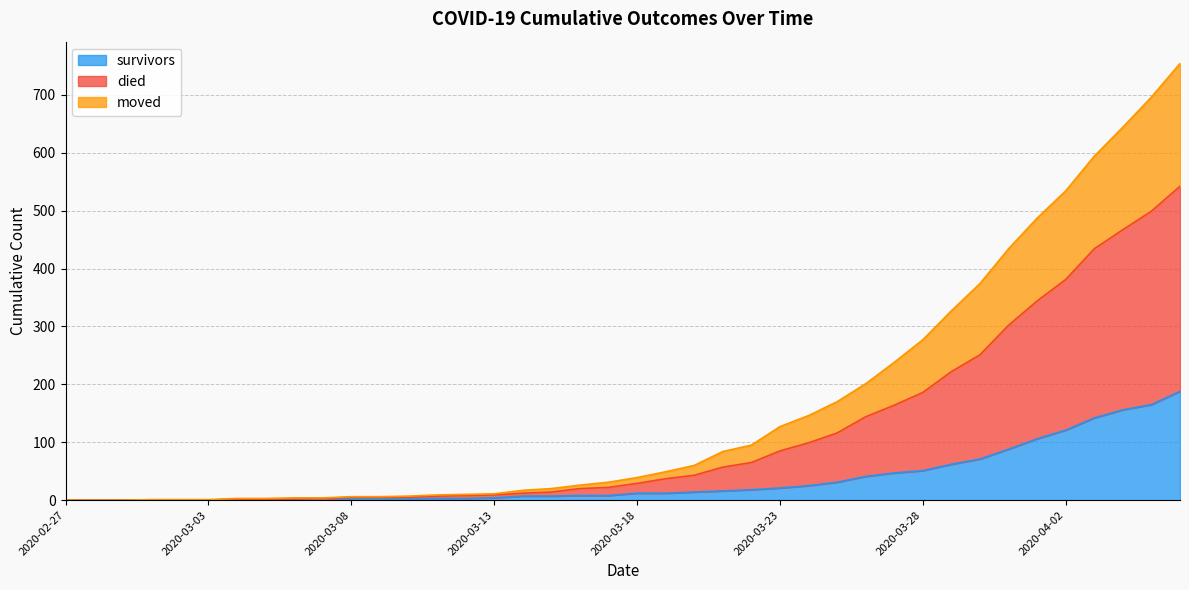

At how many categories does at least one series exceed 635?

3